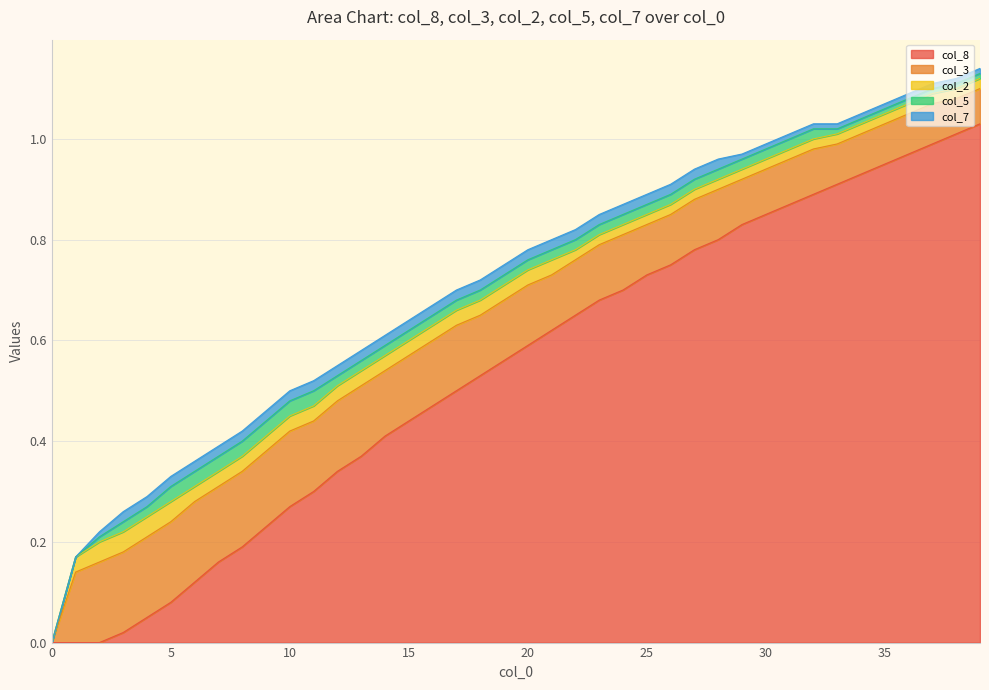

What is the sum of the col_3 values at 1 and 11?

0.3